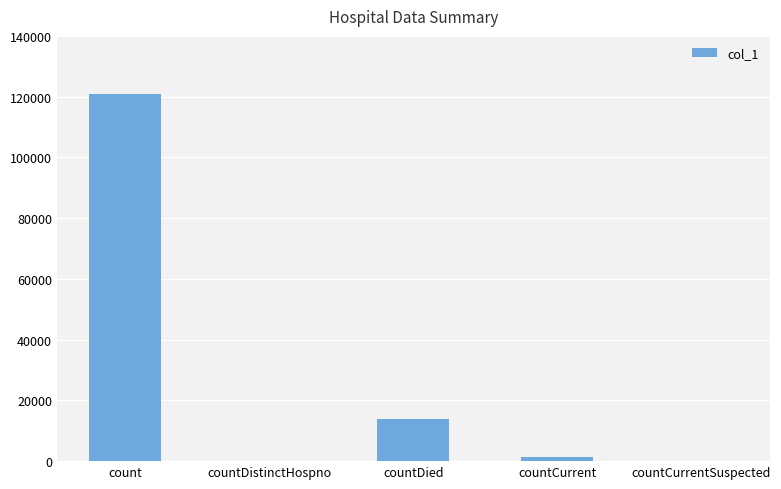

Where is the data nearest to the value 60428?

countDied